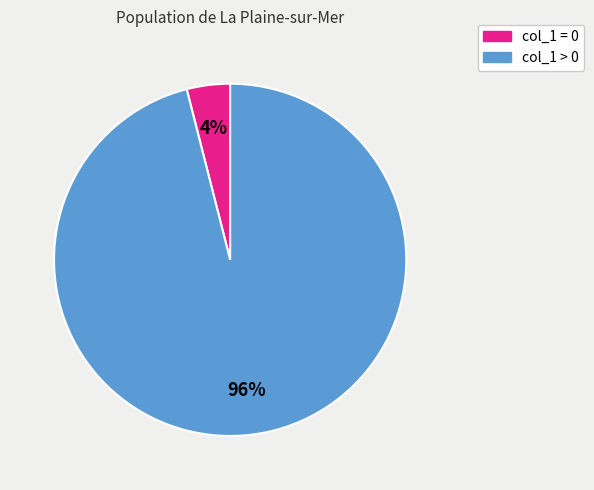

To the nearest percent, what is the difference between the largest and smallest slice percentages?

92%